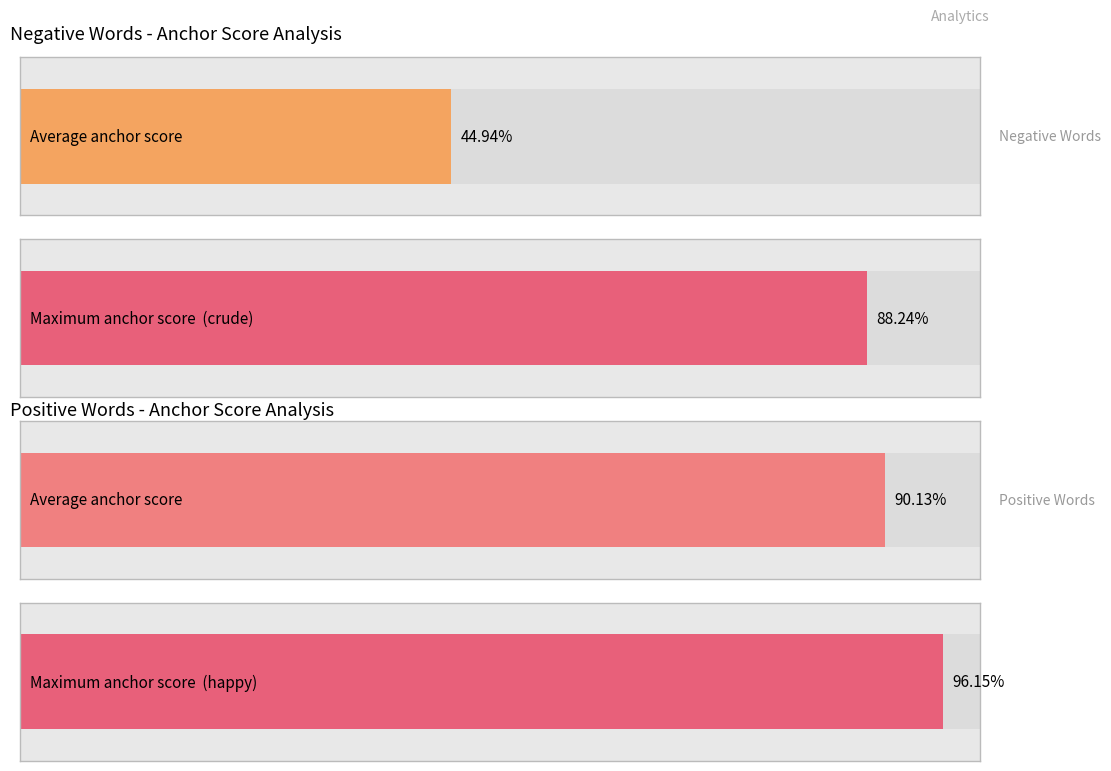

What are all the series names shown in the legend?

negative anchor score, positive anchor score